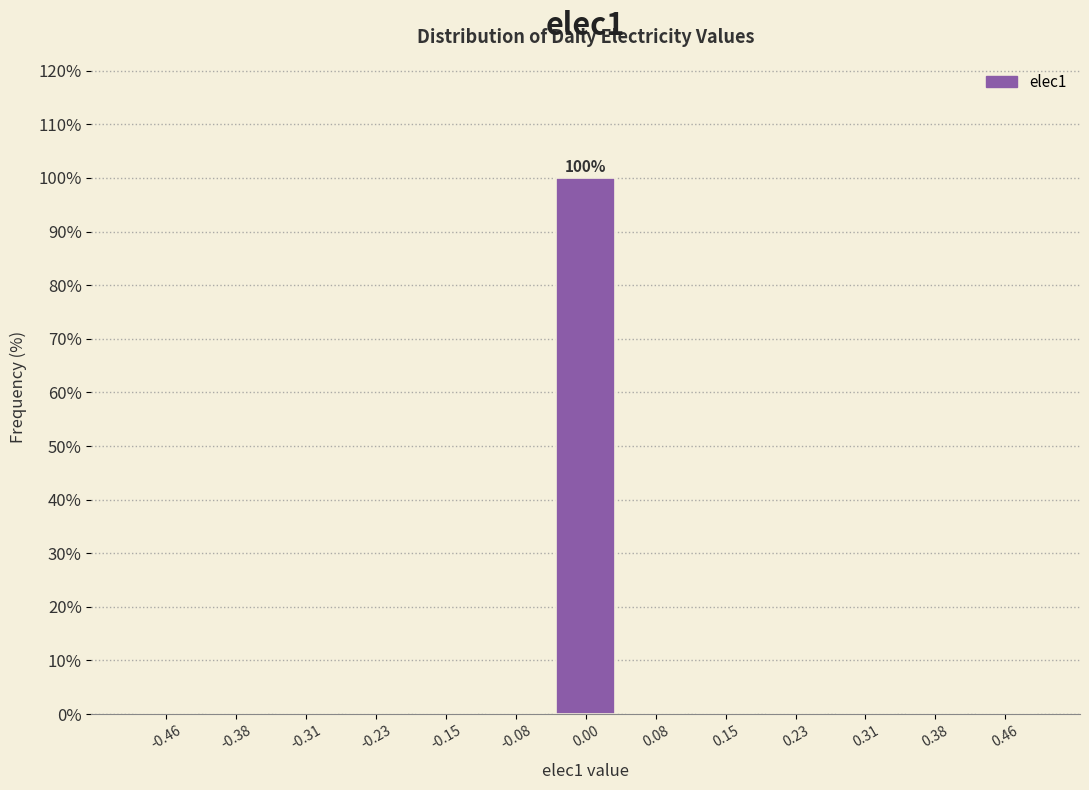

Which range on the x-axis has the tallest bar?

-0.04 to 0.04